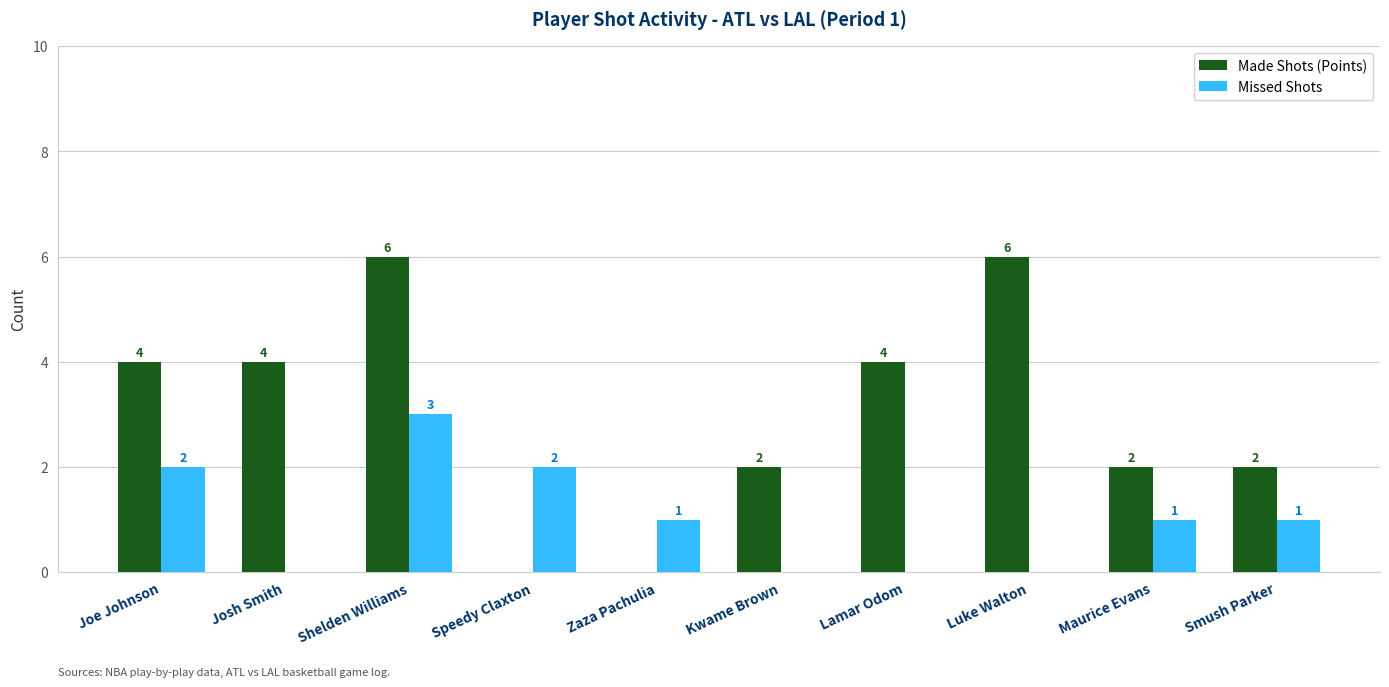

Are the bars horizontal?

No